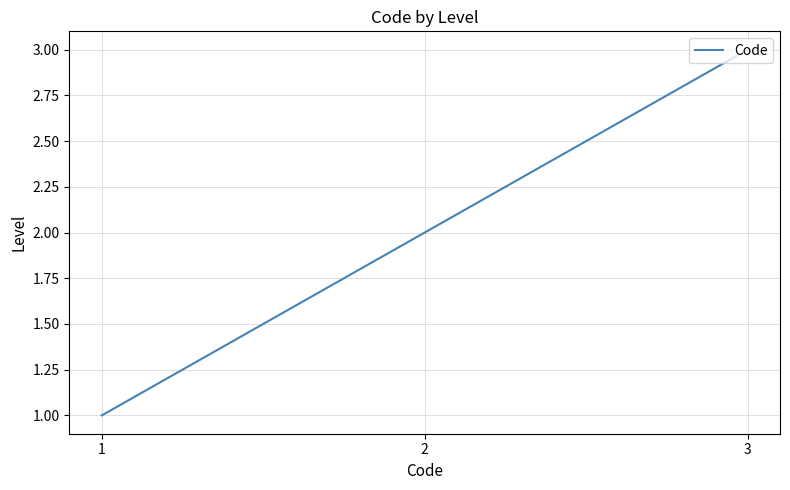

At which label is the value closest to 2?

2